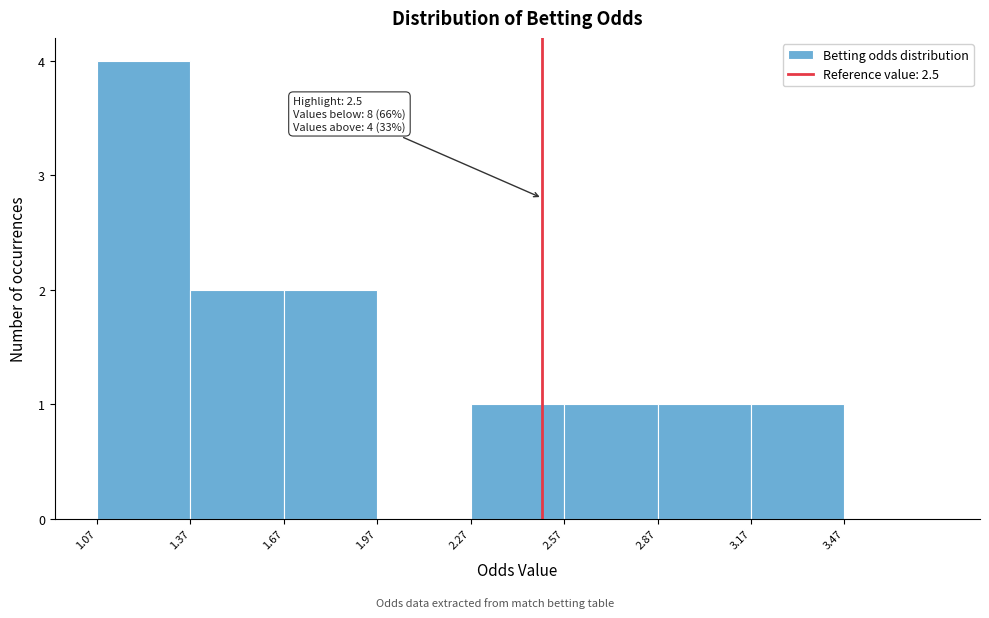

Which range on the x-axis has the tallest bar?

1.07 to 1.37